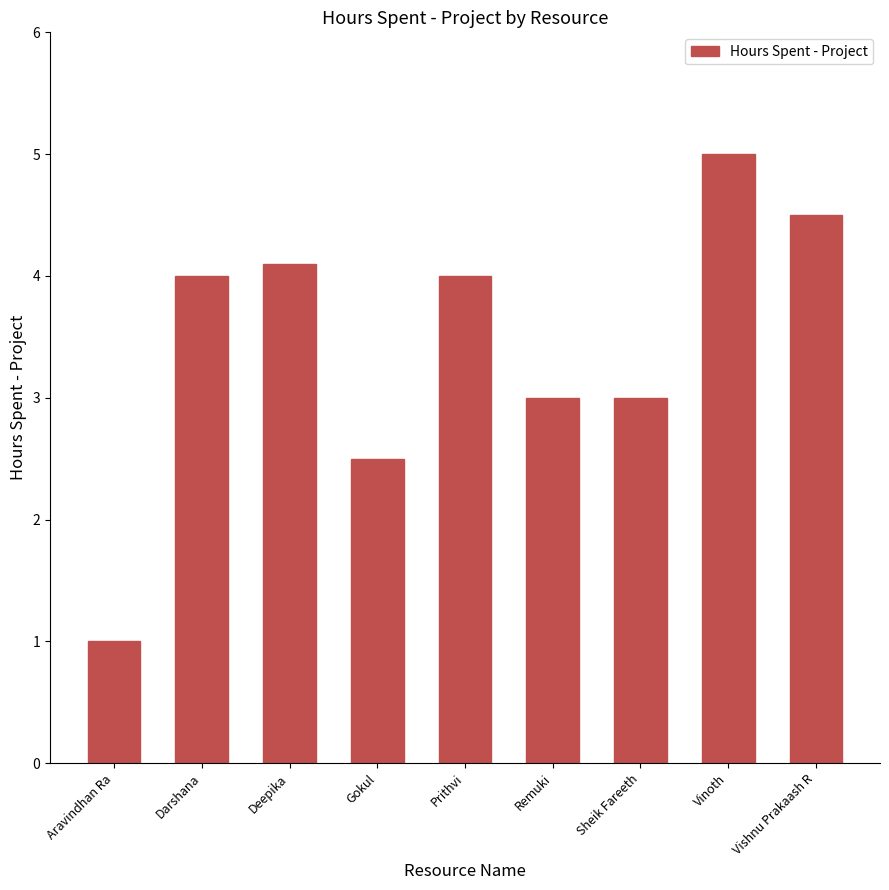

Reading left to right, extract all data points from this chart.

1.0	4.0	4.1	2.5	4.0	3.0	3.0	5.0	4.5